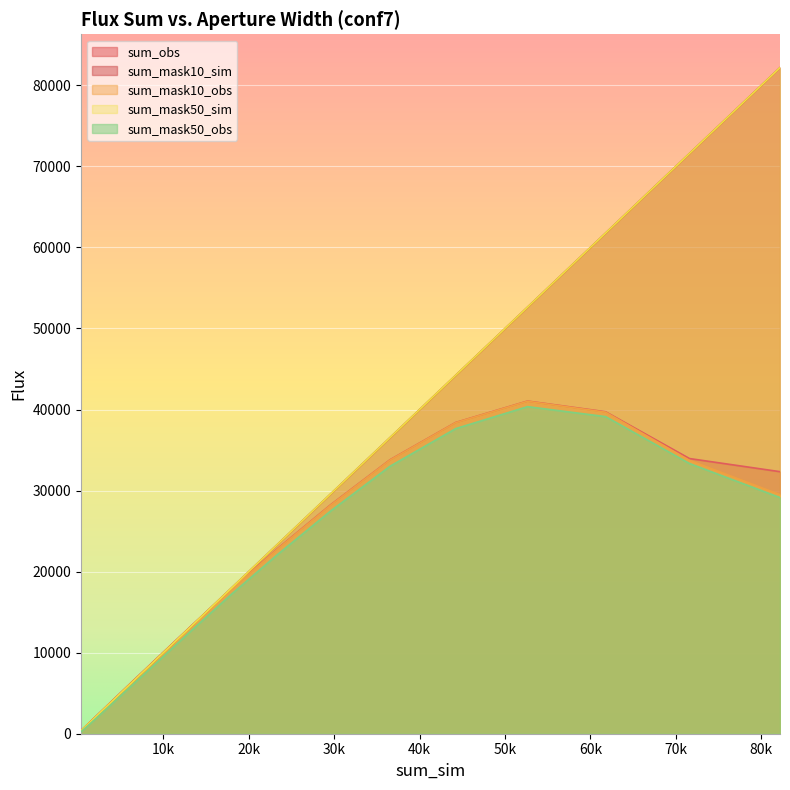

Does the chart display data point markers on the line(s)?

No